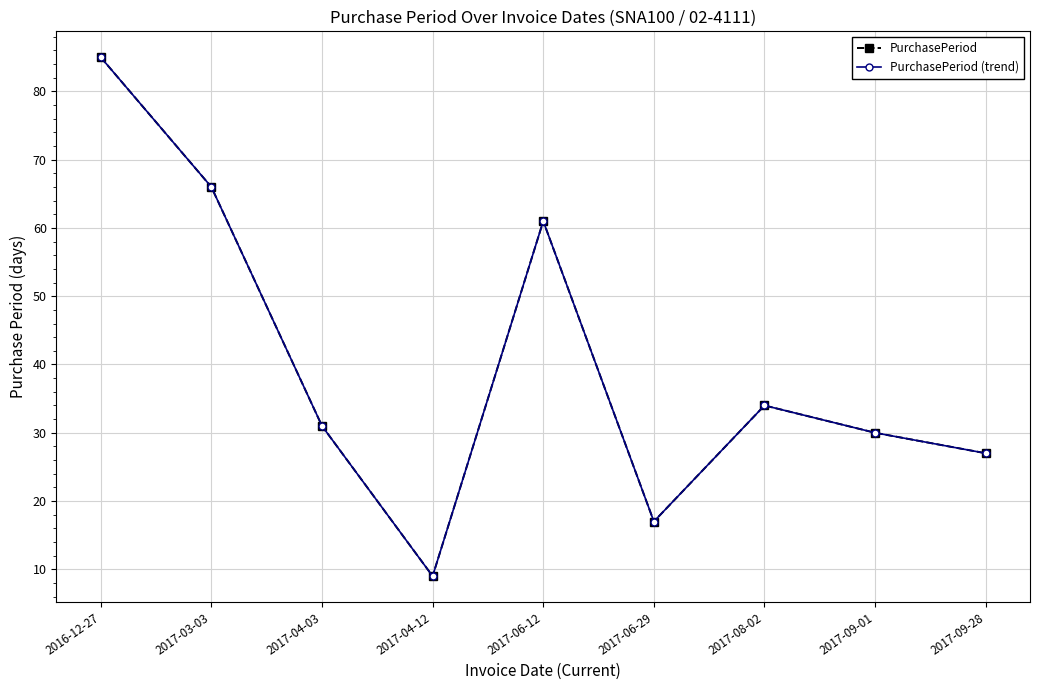

What is the difference between the second highest and second lowest values in the PurchasePeriod (trend) series?

49